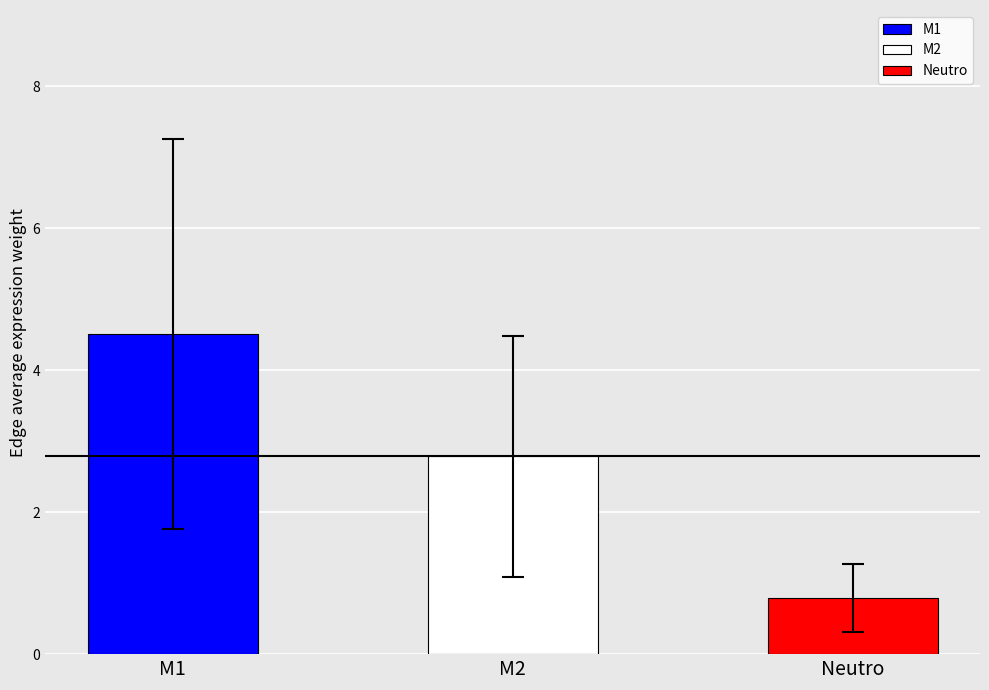

What position from the right is M1?

3